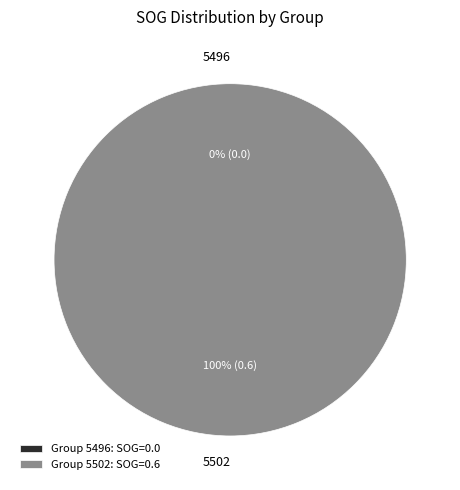

The 5502 slice represents 100% of the pie. True or false?

True